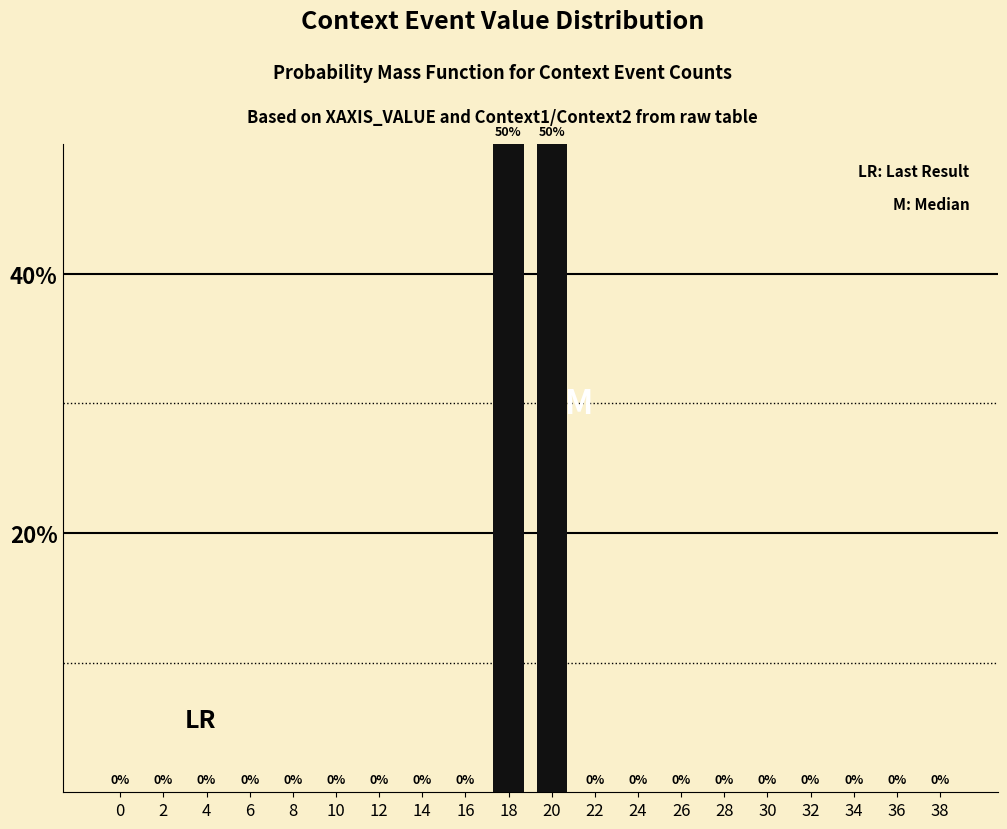

The value at 16 is 16. True or false?

False